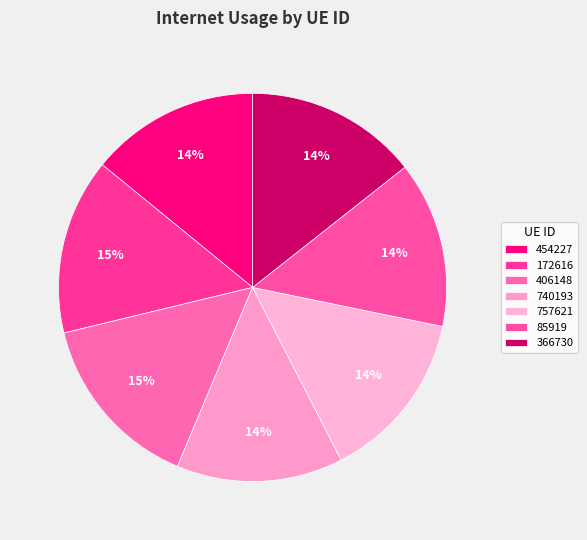

Does 740193 represent more than half of the total?

No